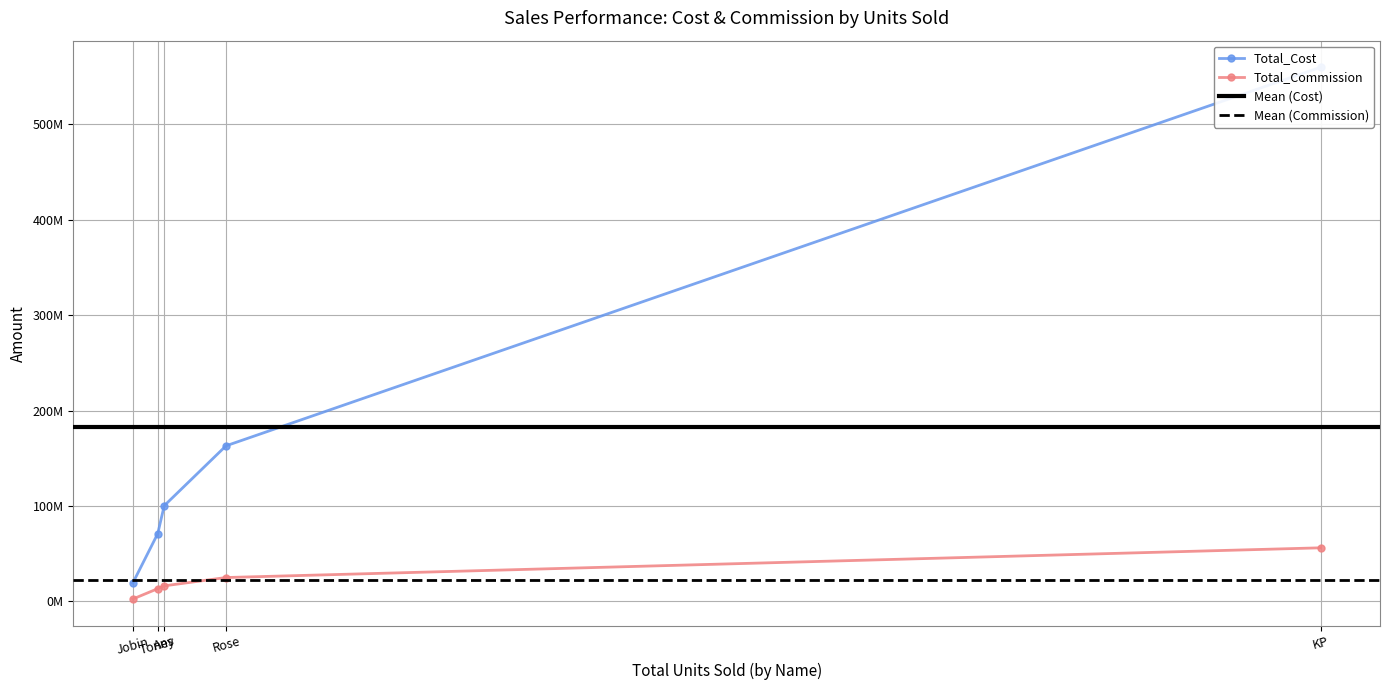

How many data points in Total_Cost are less than 100320262?

2